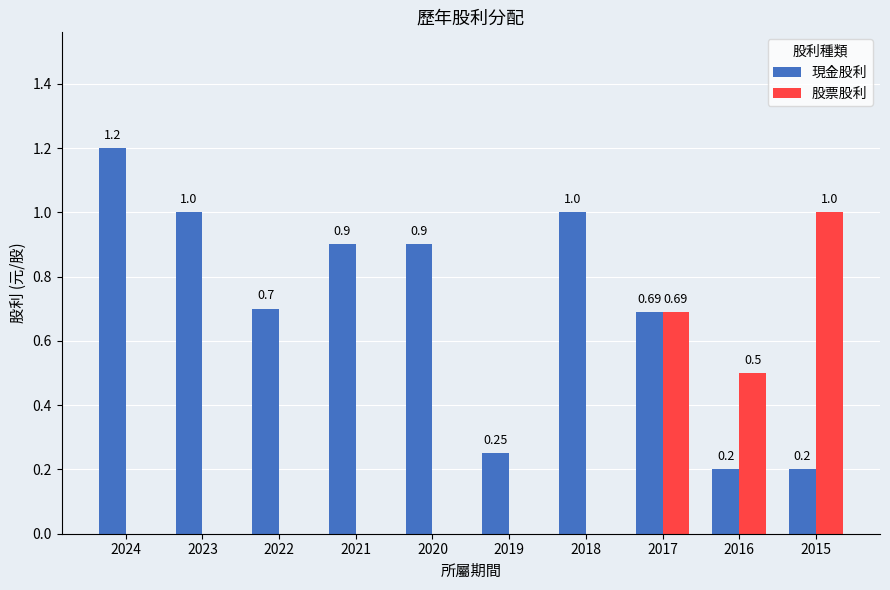

Are the bars horizontal?

No